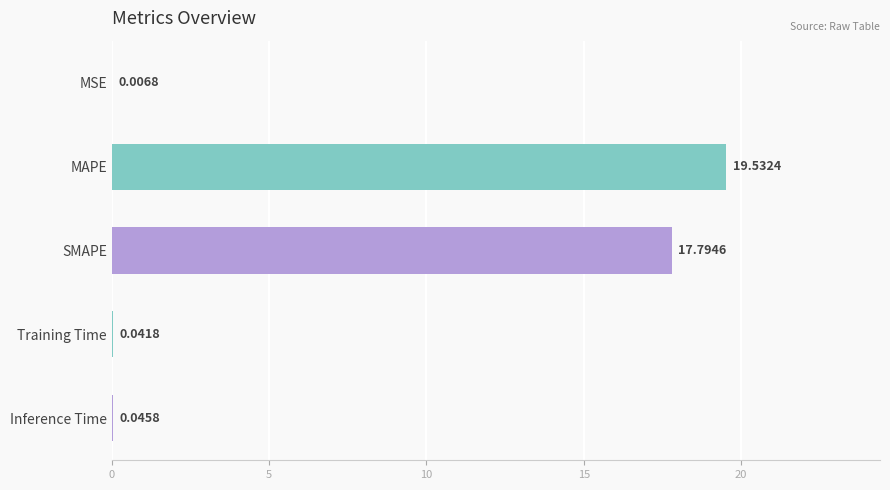

What is the sum of all values?

37.4